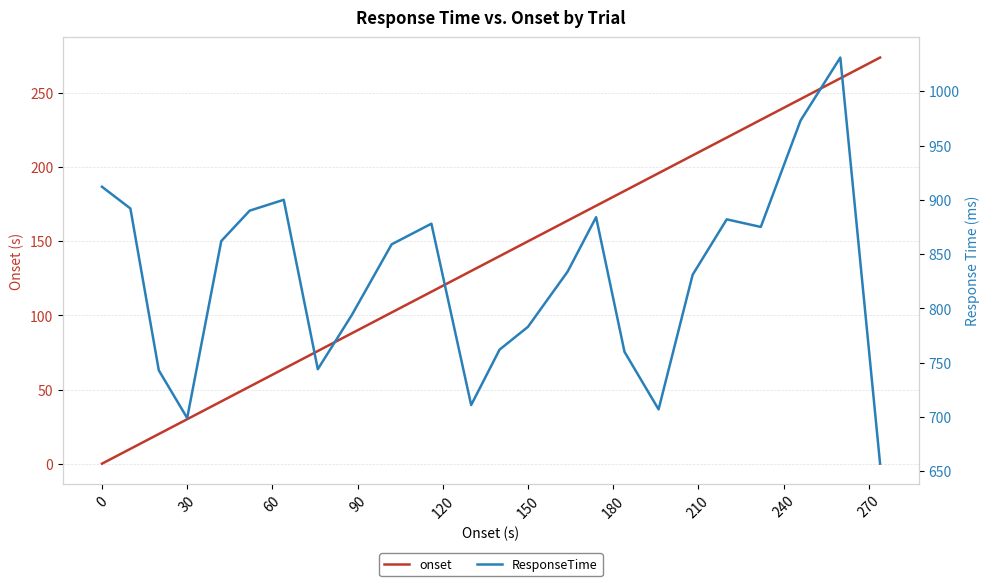

How many values in the ResponseTime series exceed 859?

11